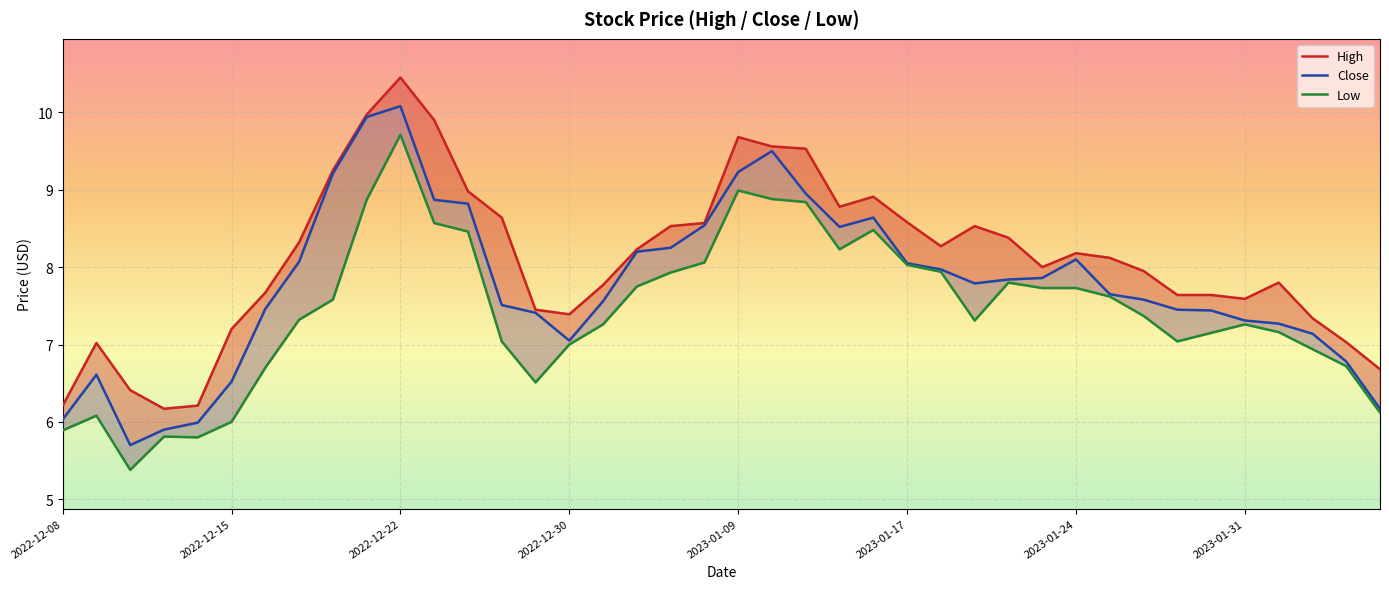

What is the average value of the Low series?

7.4